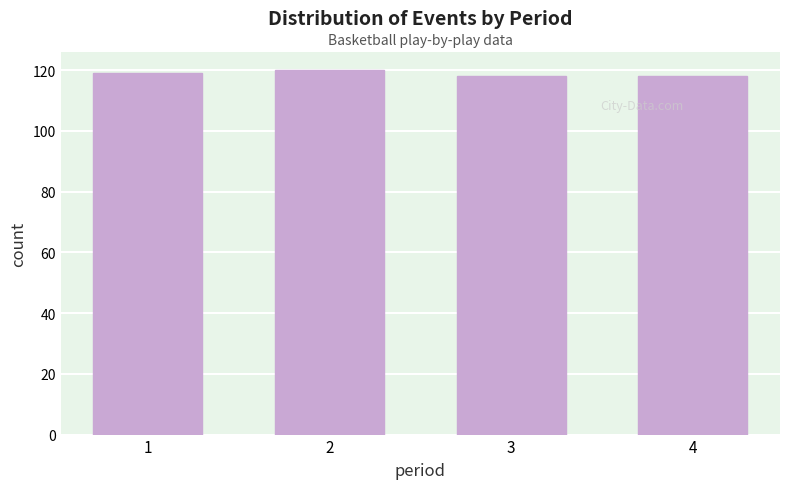

Reading left to right, extract all data points from this chart.

119	120	118	118